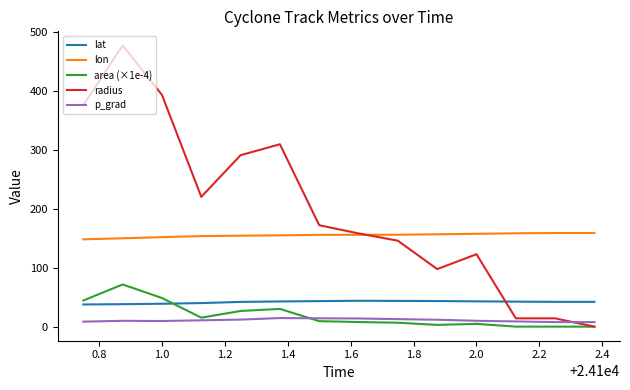

Does the chart display data point markers on the line(s)?

No